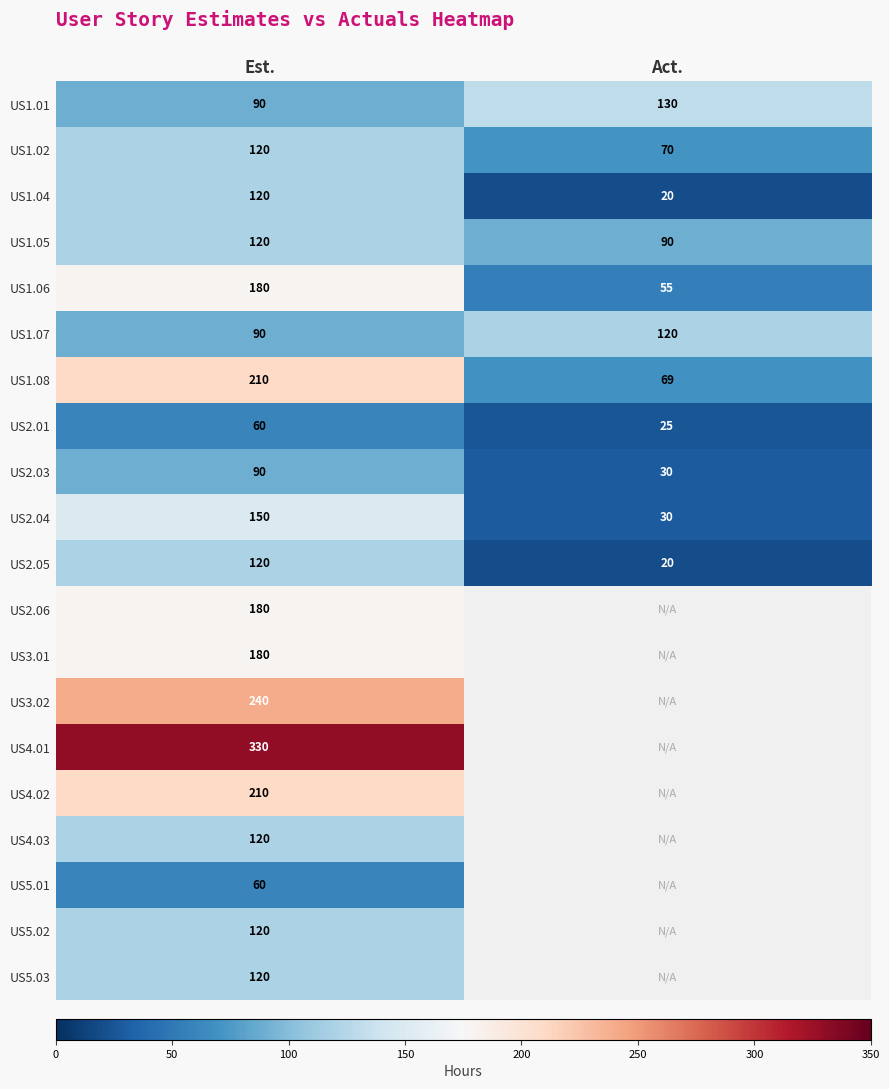

Which has a higher value, Act. or Est.?

Act.